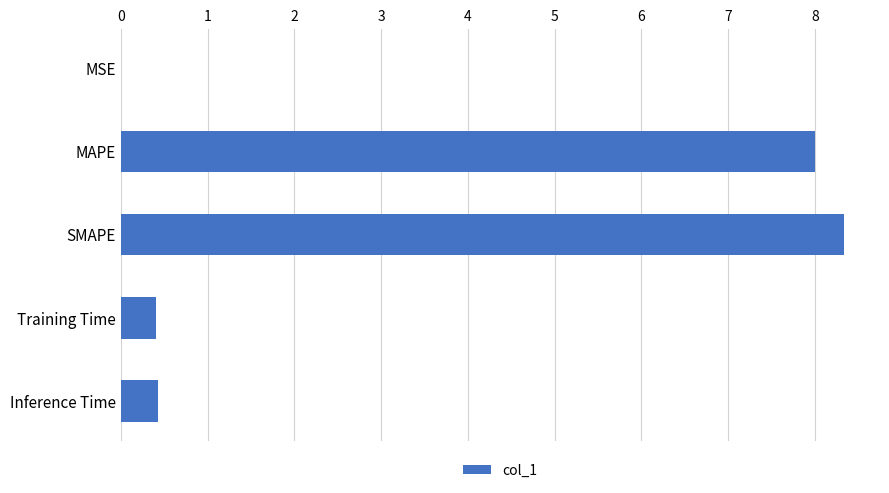

What is the greatest value displayed?

8.3